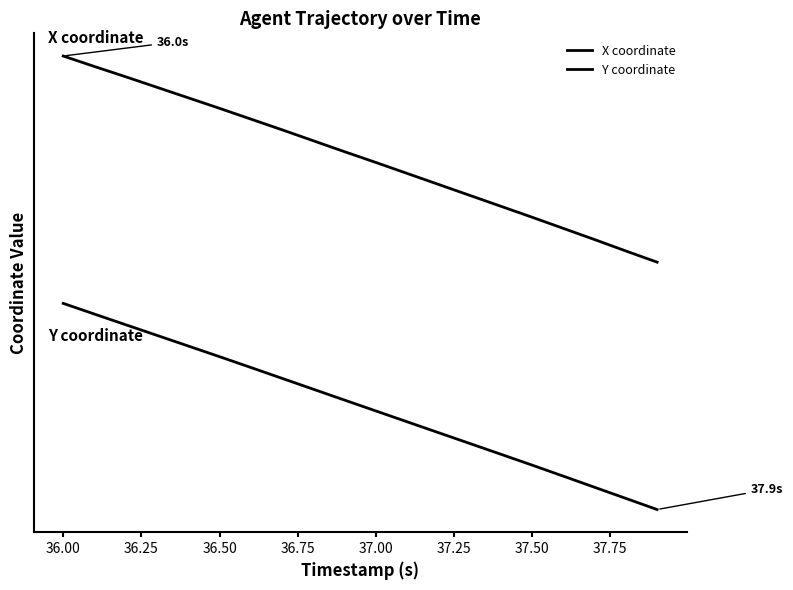

Does the chart have visible grid lines?

No